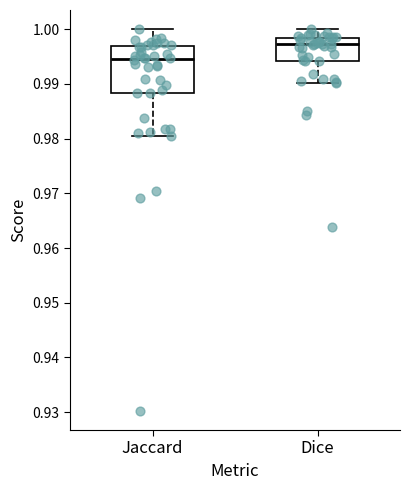

Which box's median line is the lowest?

Jaccard